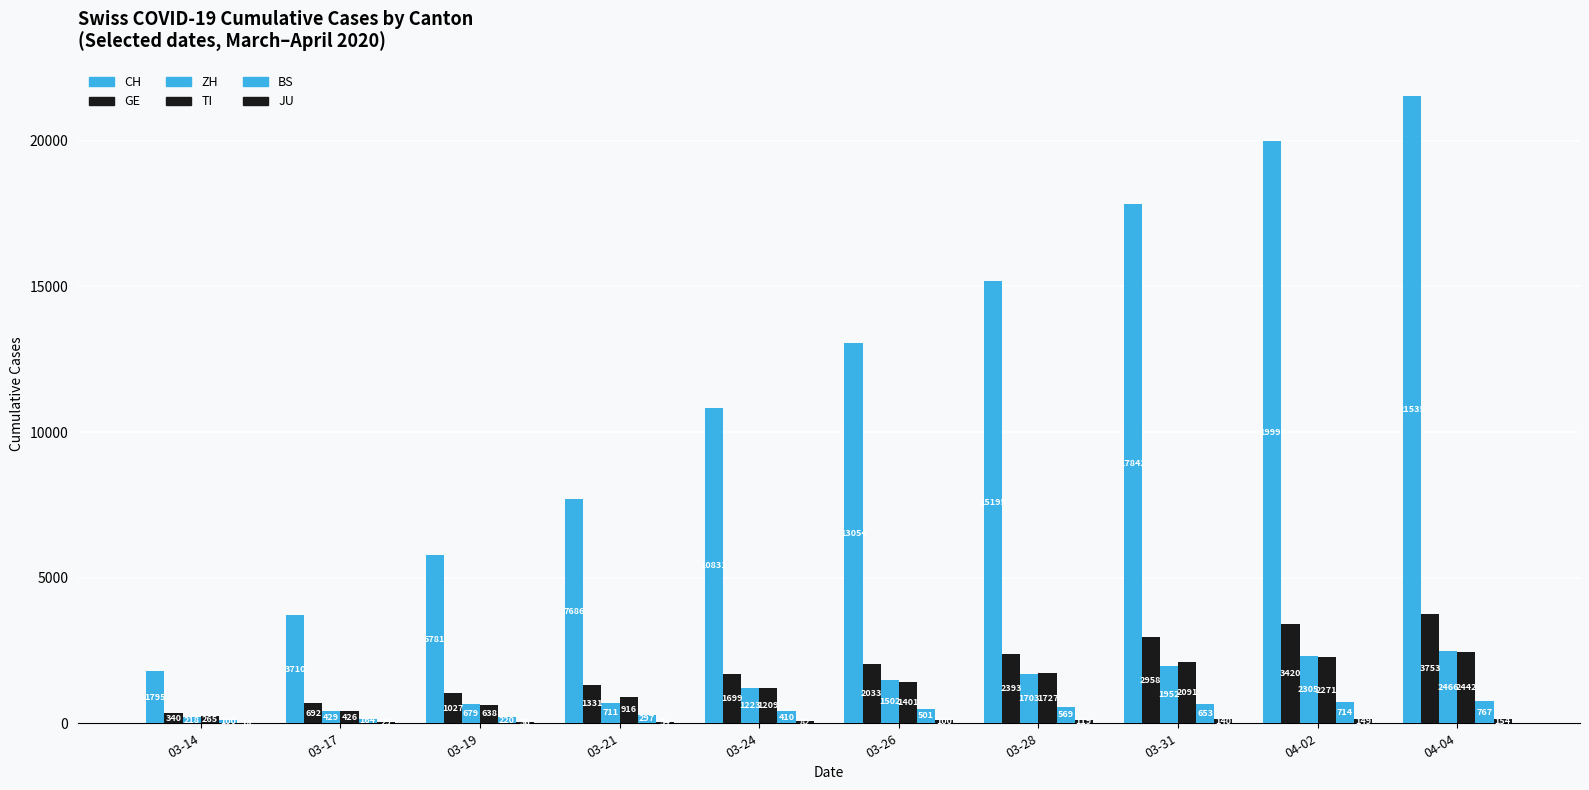

Count the number of categories in the chart.

10